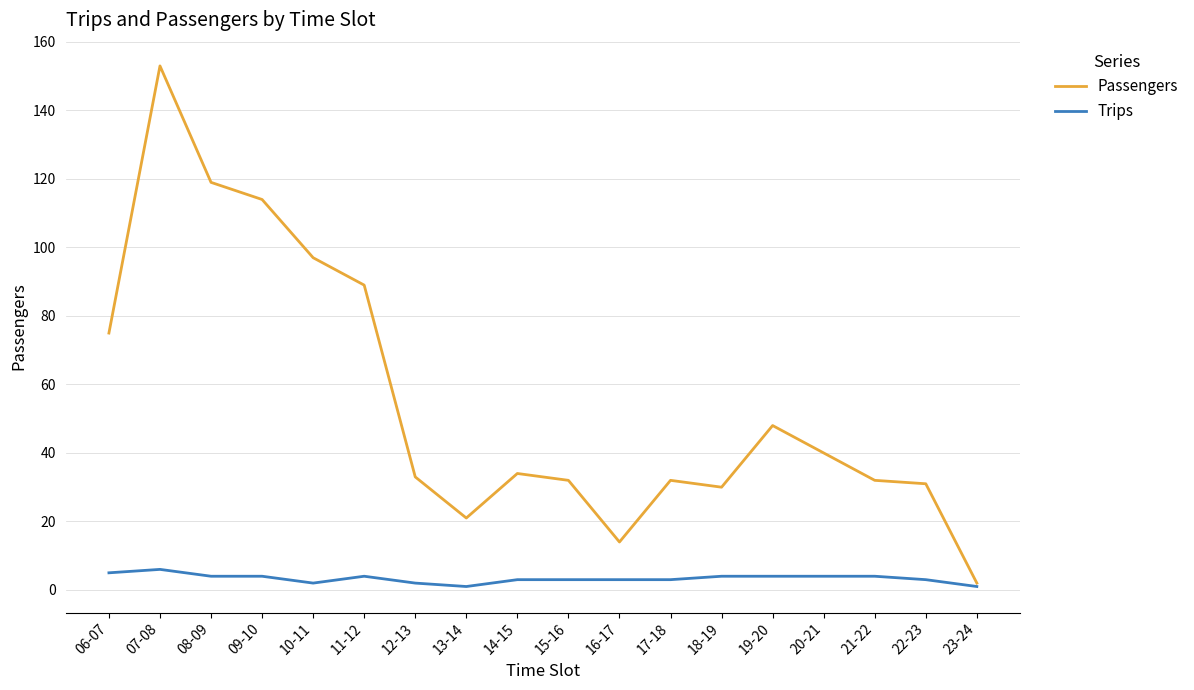

Is the value of Passengers at 15-16 greater than the value of Trips at 21-22?

Yes